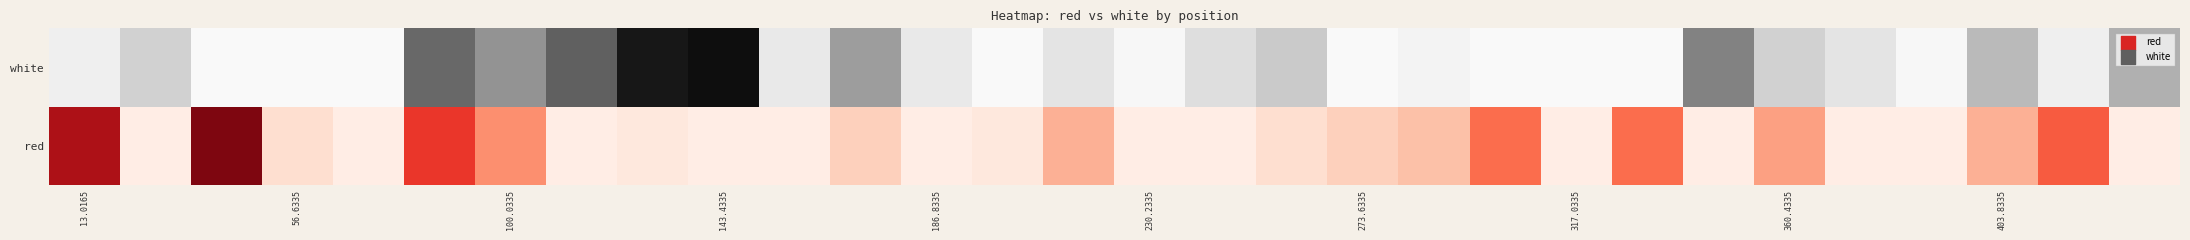

Rank the series by their maximum value, from highest to lowest.

white, red